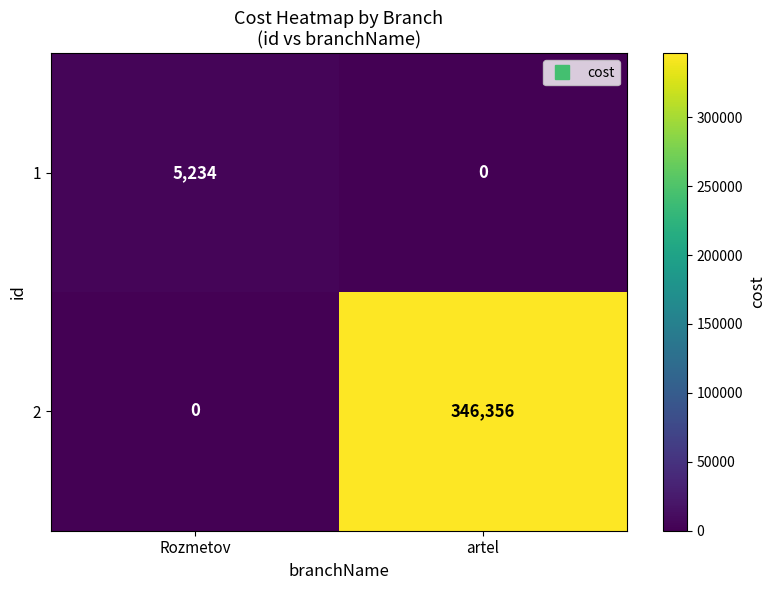

Which series has the widest spread of values?

2